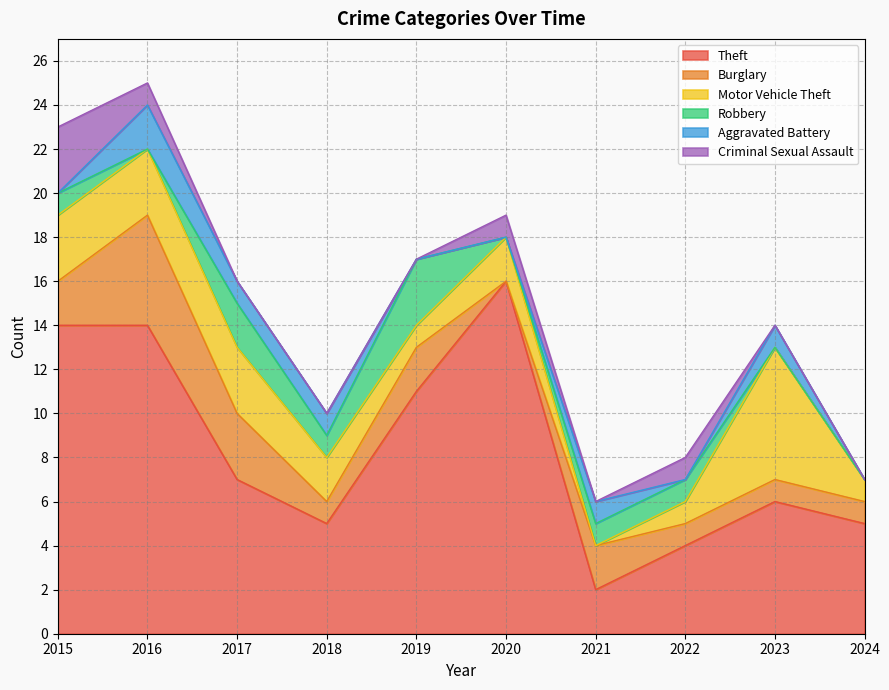

Where is the first local minimum for Aggravated Battery?

2022